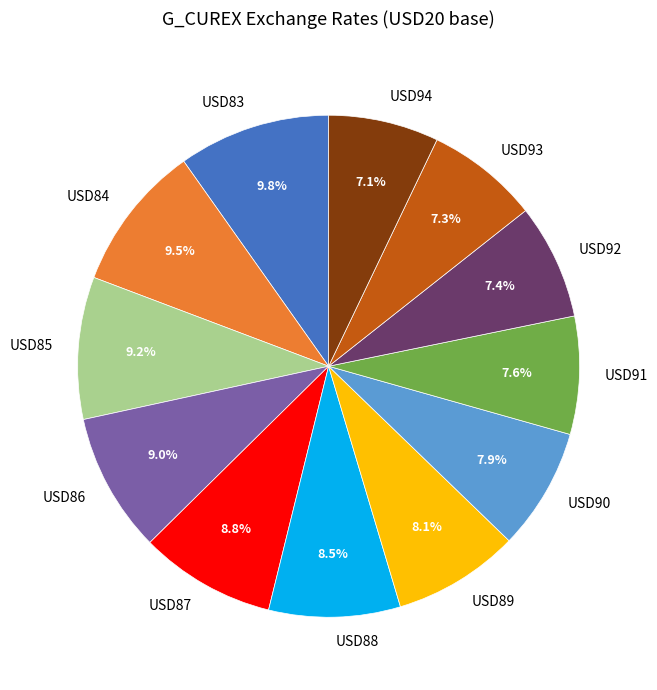

The USD90 slice represents 8% of the pie. True or false?

True